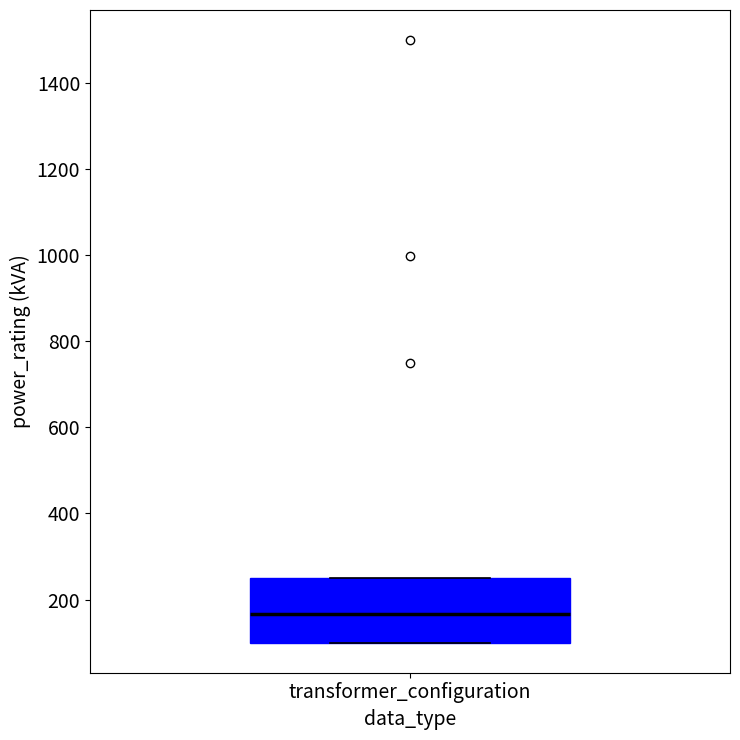

Read this box plot against the y-axis: the position of the median line, the range covered by the box, and the ends of both whiskers. The values are not printed on the chart, so give them approximately, as read against the axis.

median 160, box 100 to 260, whiskers 100 to 260